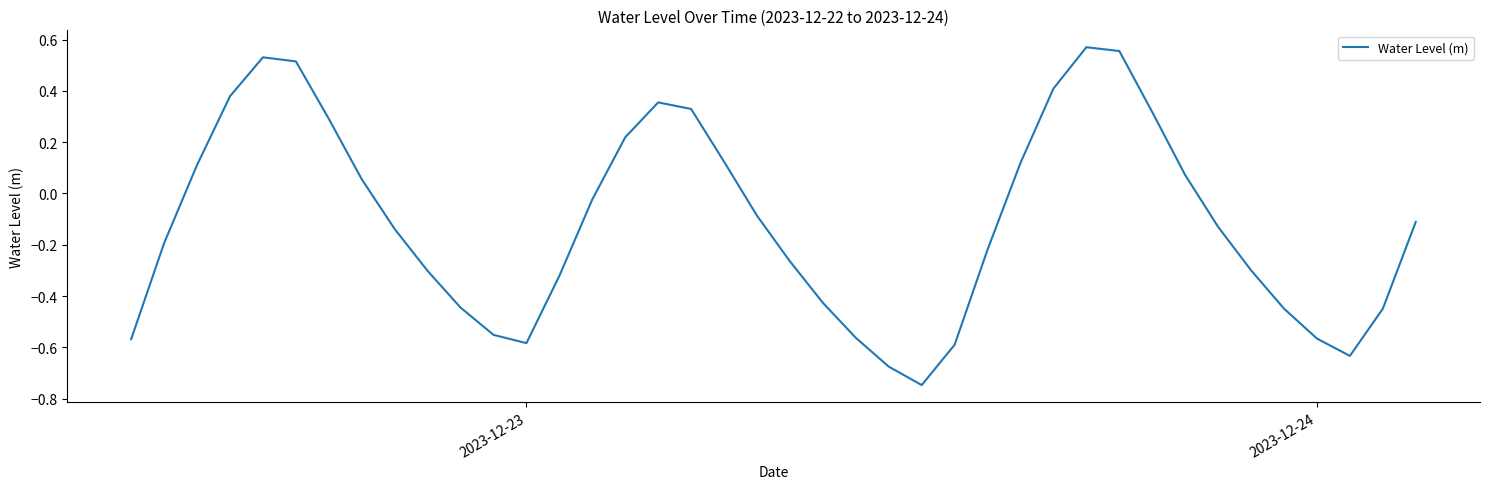

What is the difference between the maximum and minimum values?

1.3